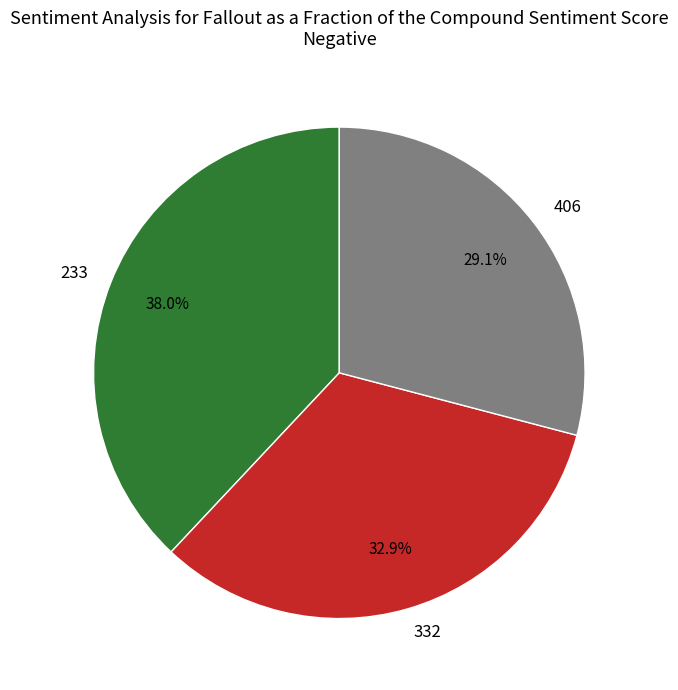

How many segments does this pie chart have?

3